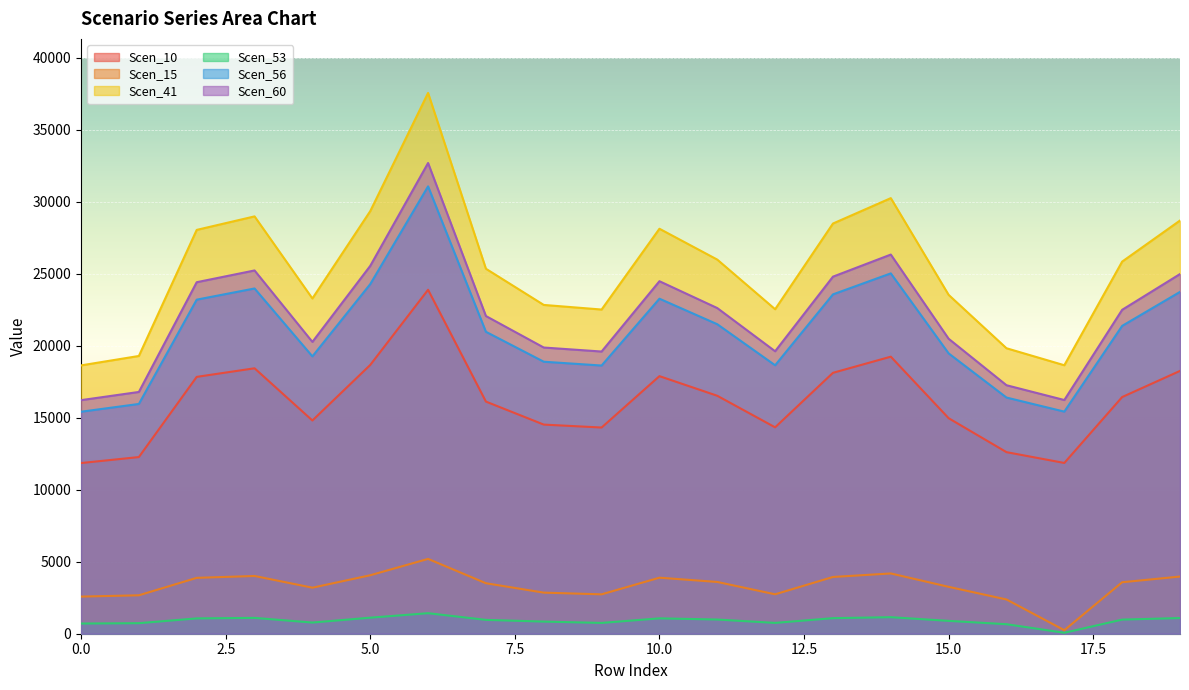

At which label is Scen_10 closest to 17869?

10